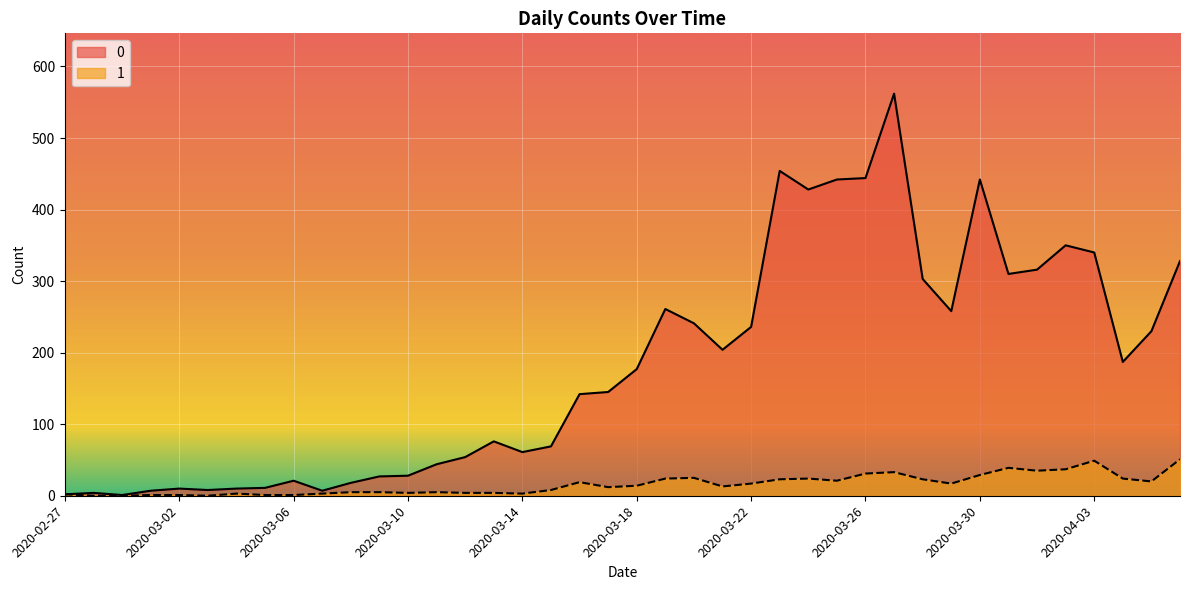

True or false: 1 has a value of 3 at 2020-03-07.

True